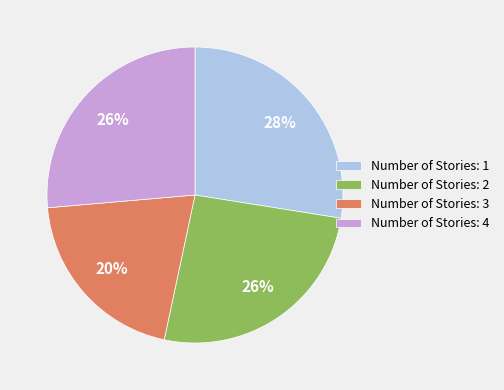

What percentage is the Number of Stories: 1 slice, to the nearest percent?

28%